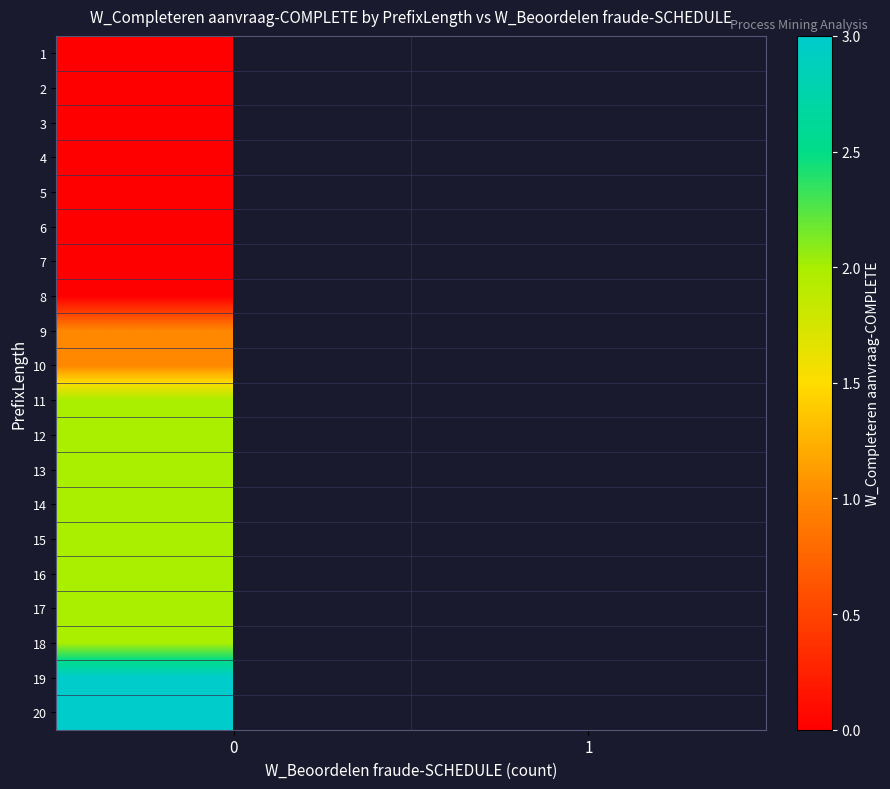

List the labels in order of row_14 value, smallest first.

0, 1